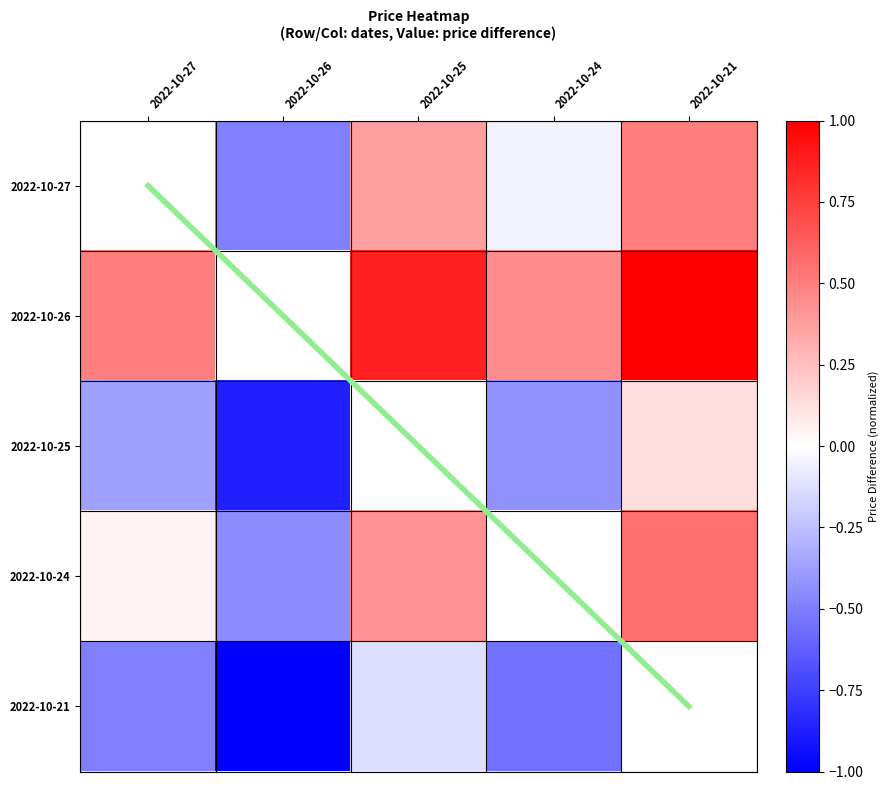

How many data points in 2022-10-21 are less than 0?

4